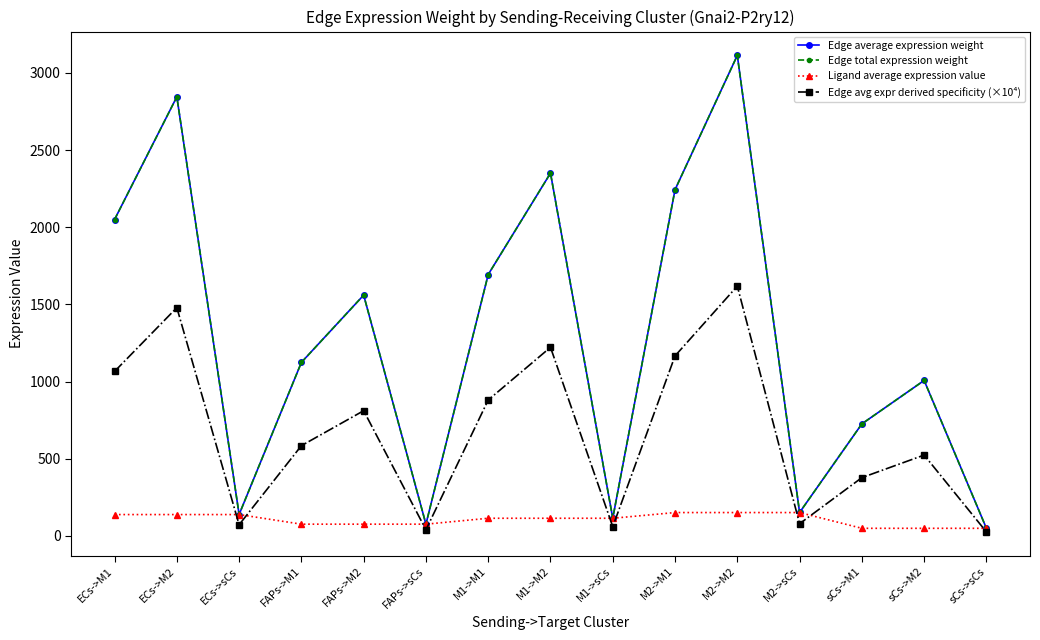

What is the minimum value for Edge avg expr derived specificity (×10⁴)?

25.4